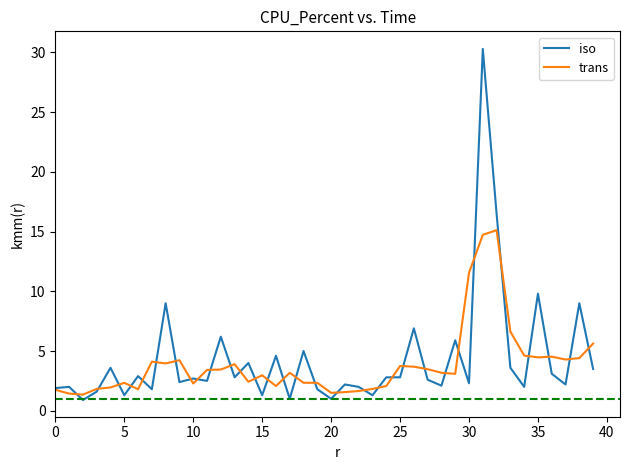

How many lines are shown in the chart?

2